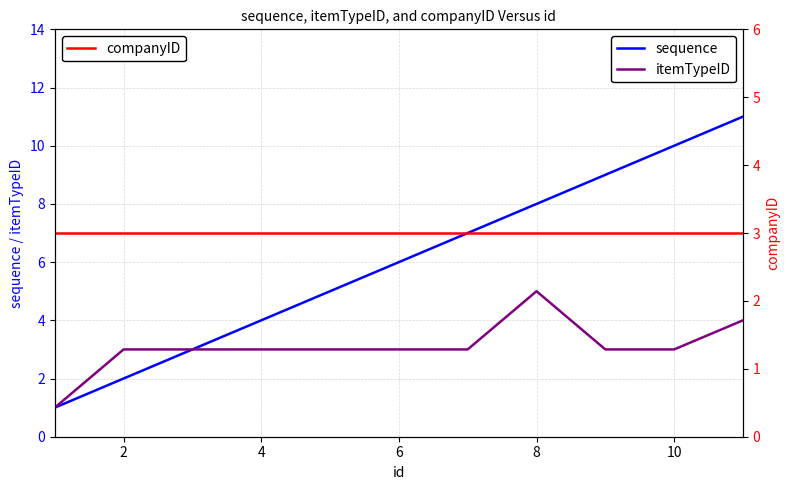

How many values in the itemTypeID series are below 3?

1